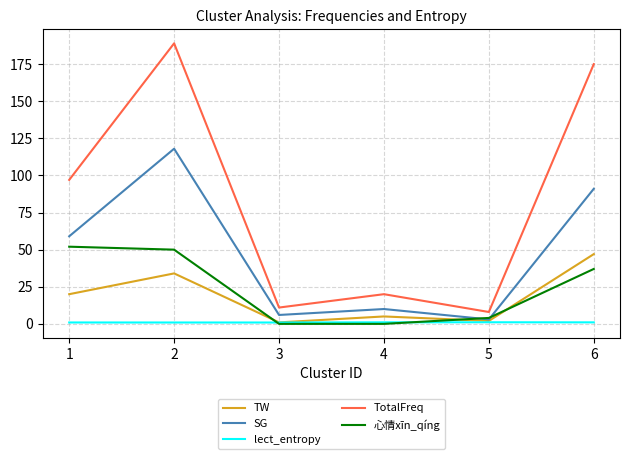

At which category is the sum across all series the highest?

2